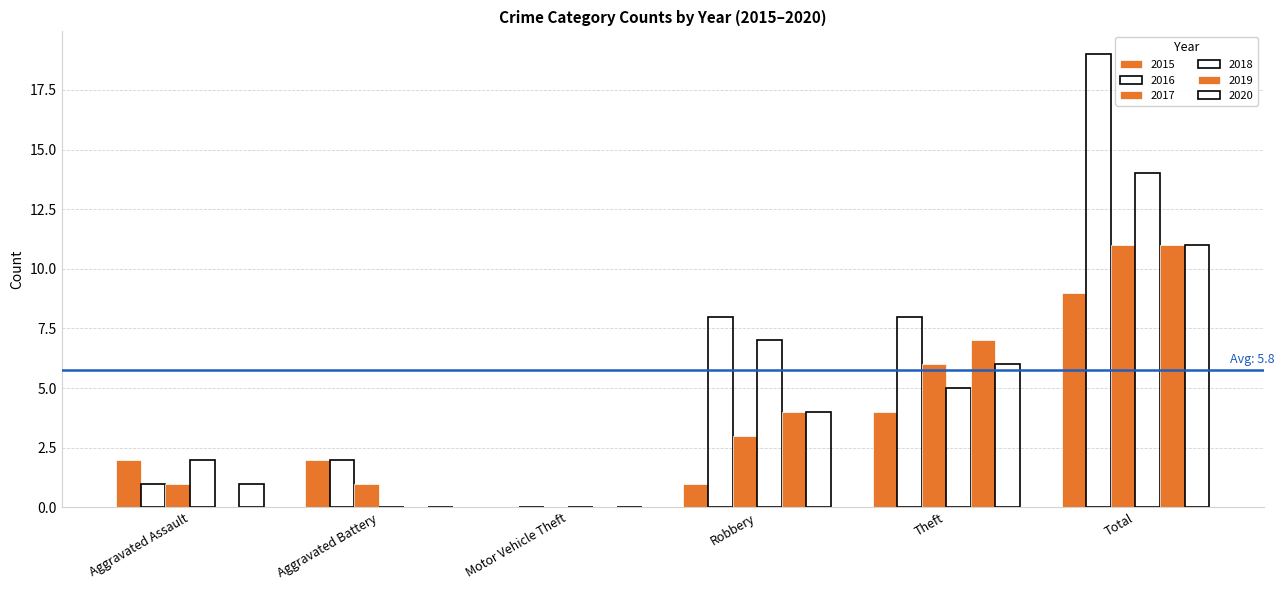

Reading right to left, list all the values displayed in this chart.

2015: Total=9	Theft=4	Robbery=1	Motor Vehicle Theft=0	Aggravated Battery=2	Aggravated Assault=2
2016: Total=19	Theft=8	Robbery=8	Motor Vehicle Theft=0	Aggravated Battery=2	Aggravated Assault=1
2017: Total=11	Theft=6	Robbery=3	Motor Vehicle Theft=0	Aggravated Battery=1	Aggravated Assault=1
2018: Total=14	Theft=5	Robbery=7	Motor Vehicle Theft=0	Aggravated Battery=0	Aggravated Assault=2
2019: Total=11	Theft=7	Robbery=4	Motor Vehicle Theft=0	Aggravated Battery=0	Aggravated Assault=0
2020: Total=11	Theft=6	Robbery=4	Motor Vehicle Theft=0	Aggravated Battery=0	Aggravated Assault=1